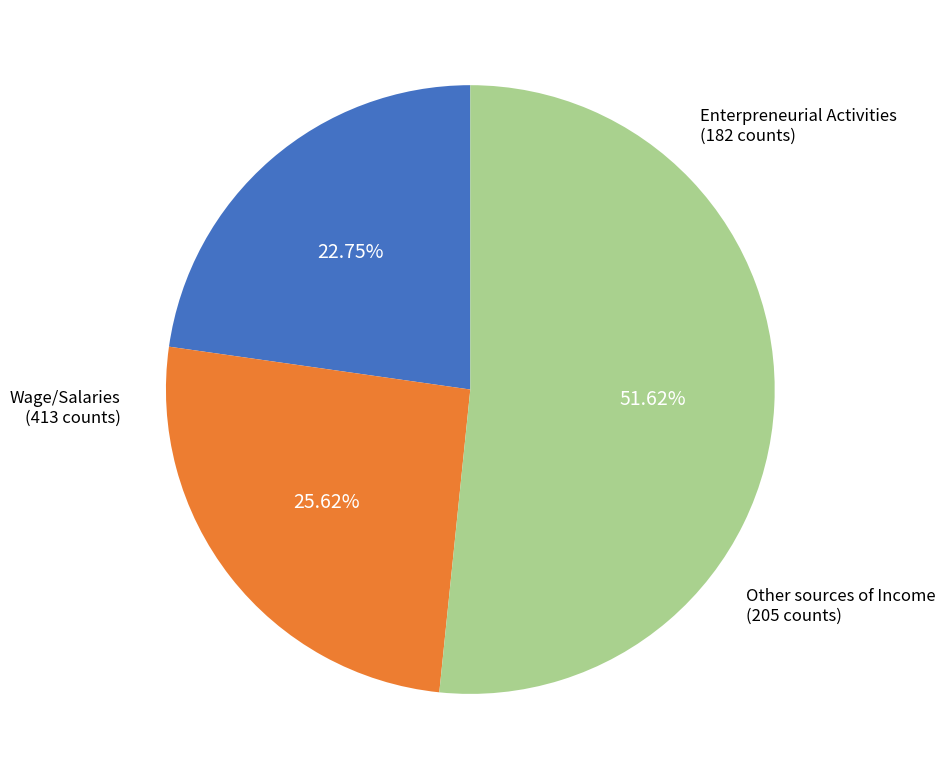

How many segments does this pie chart have?

3